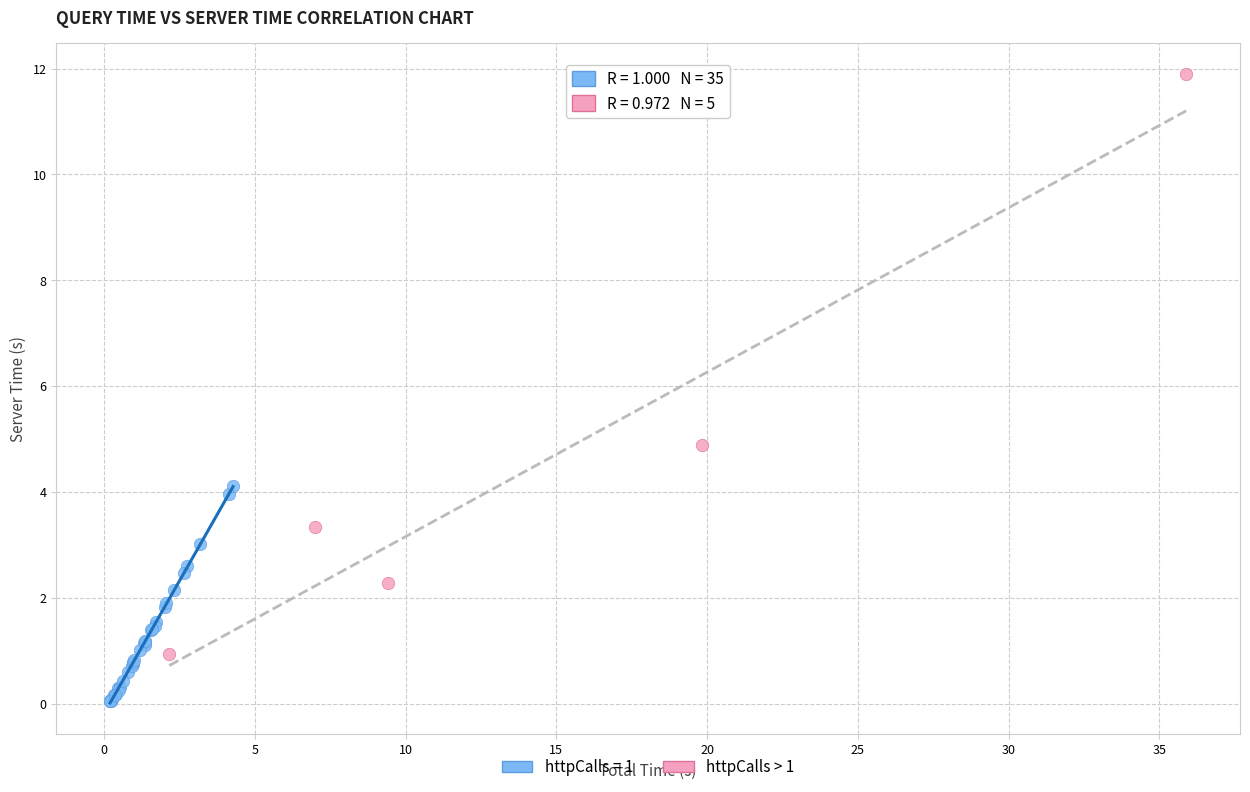

Which series has the widest spread of Y values?

httpCalls > 1